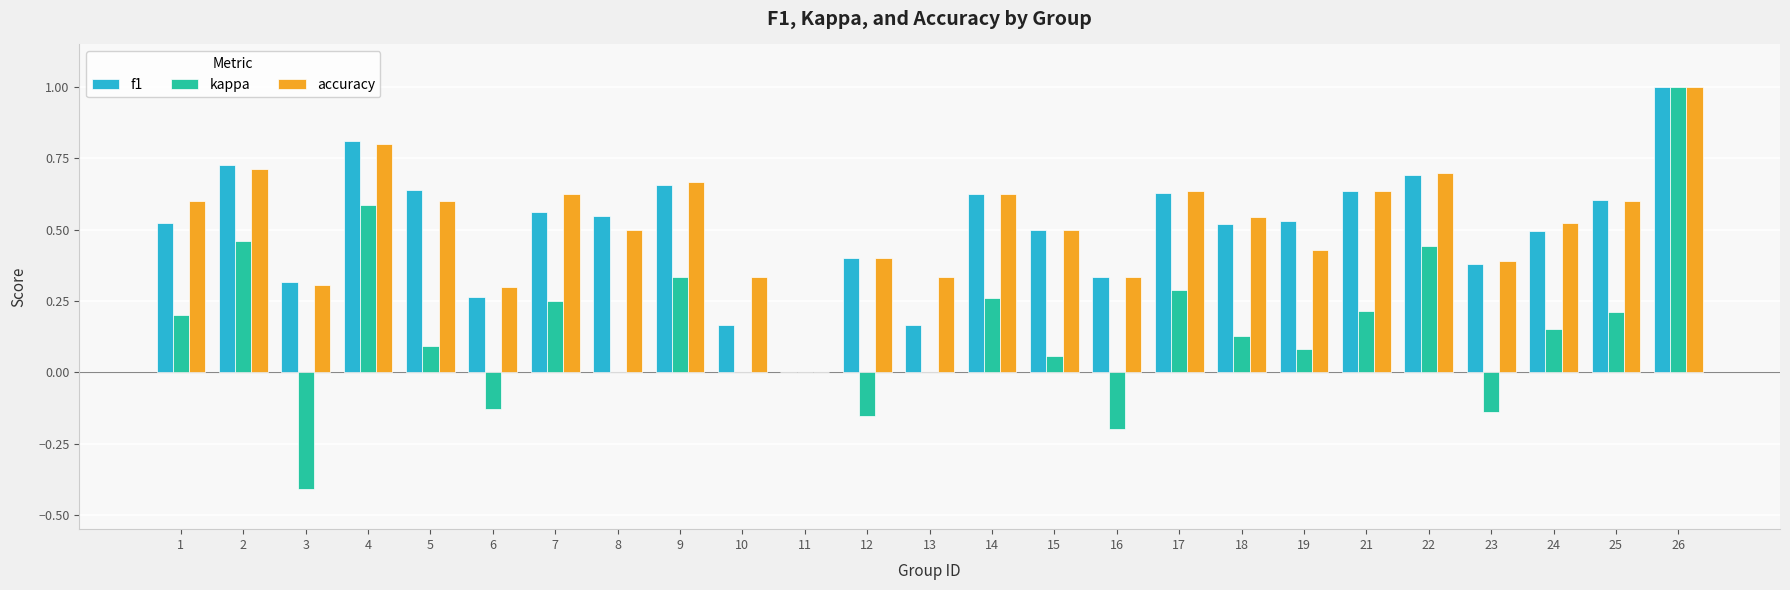

How many f1 values are between 0 and 1?

25